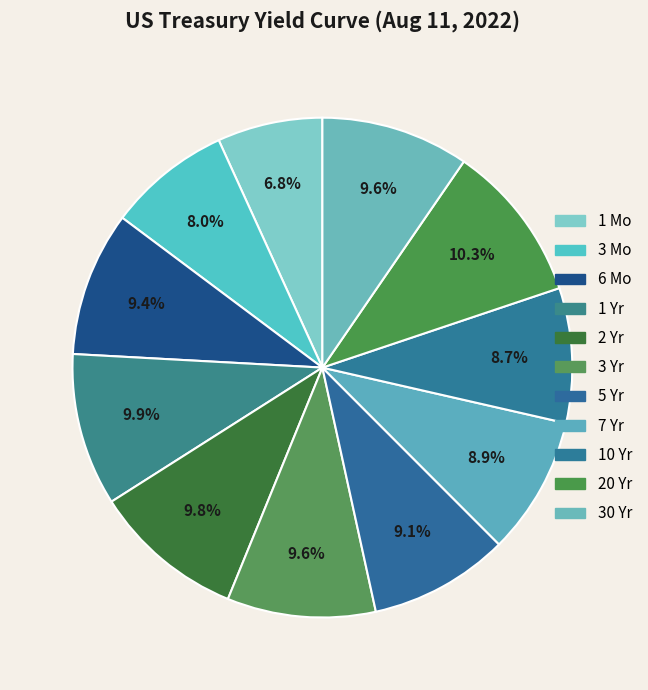

To the nearest percent, what is the difference between the largest and smallest slice percentages?

3%